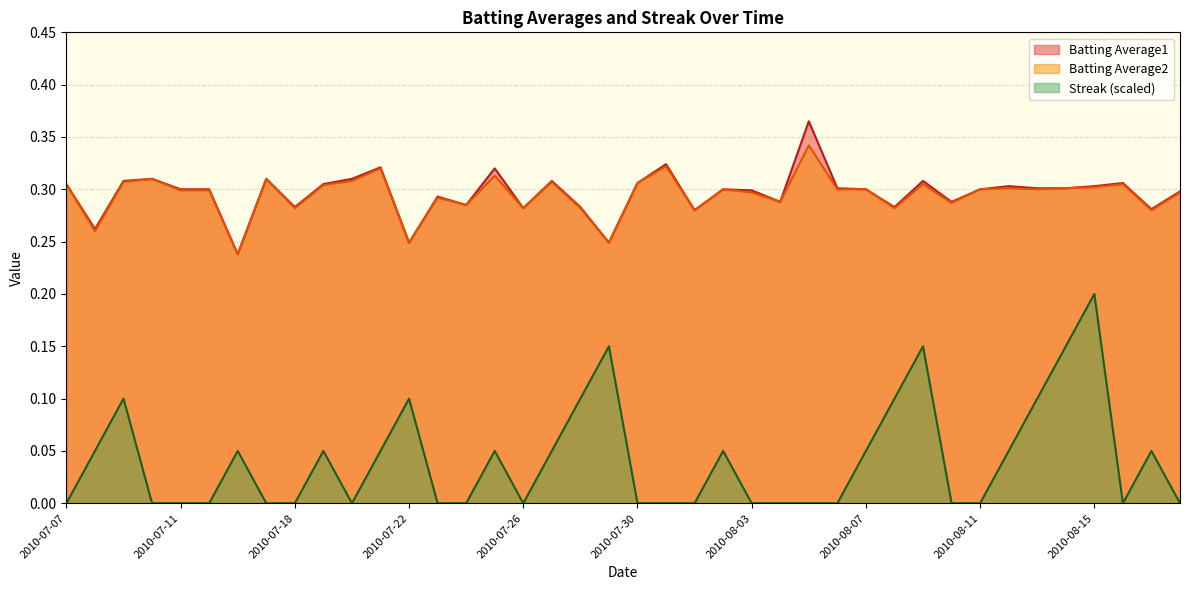

Which series changed the most between 2010-07-11 and 2010-07-22?

Streak (scaled)